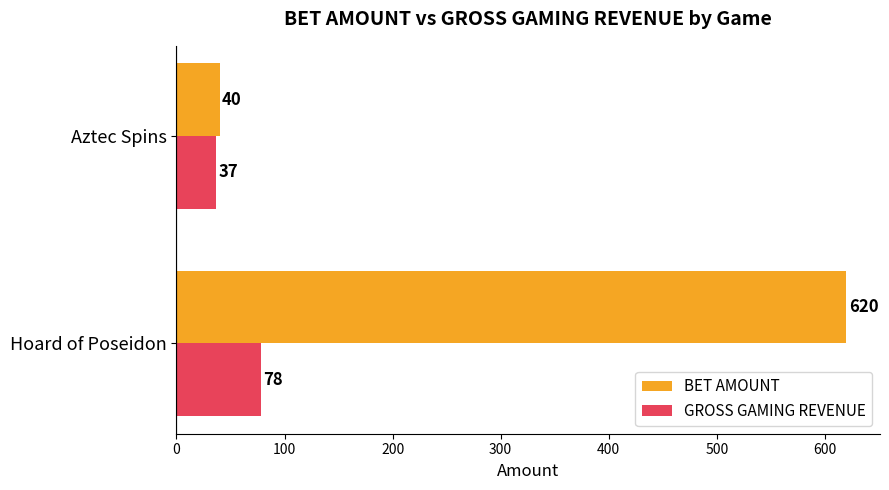

What is the sum of all GROSS GAMING REVENUE values?

115